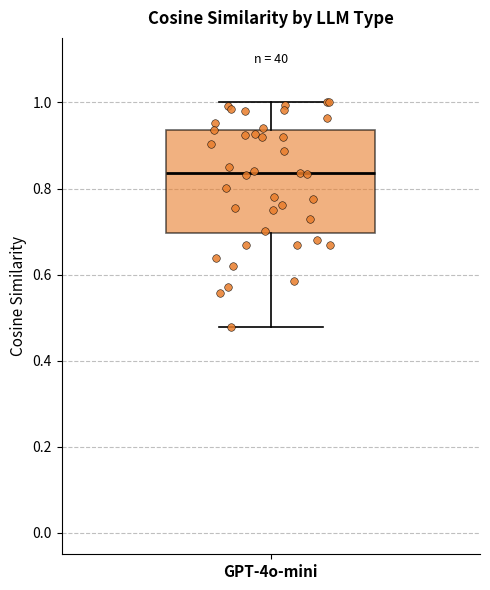

Where is the lower edge of the box for GPT-4o-mini on the y-axis? The values are not printed on the chart, so give them approximately, as read against the axis.

0.70